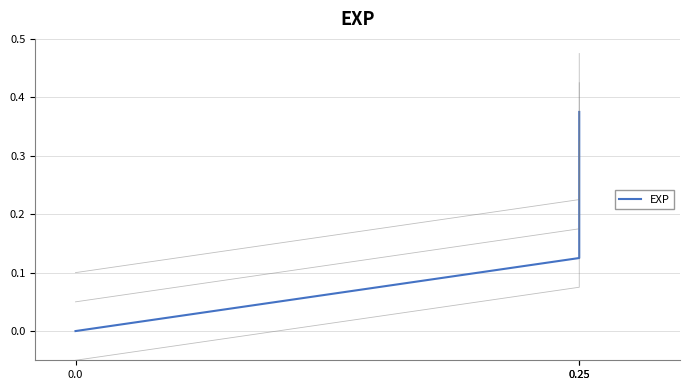

List the labels in order of value, largest first.

0.25, 0.25, 0.0